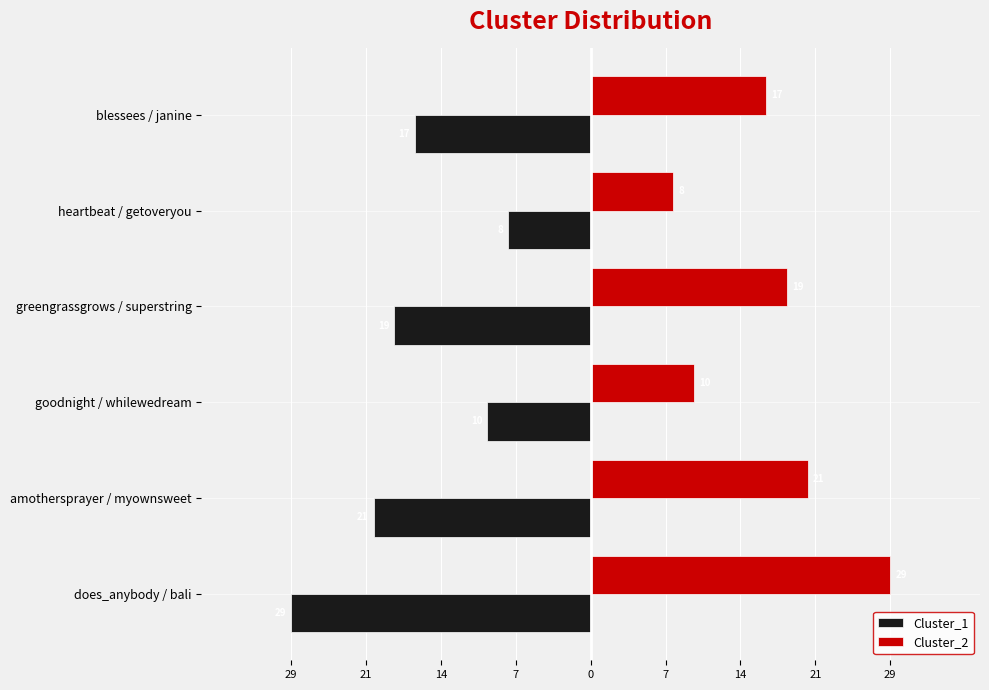

At how many categories does at least one series exceed 13?

4